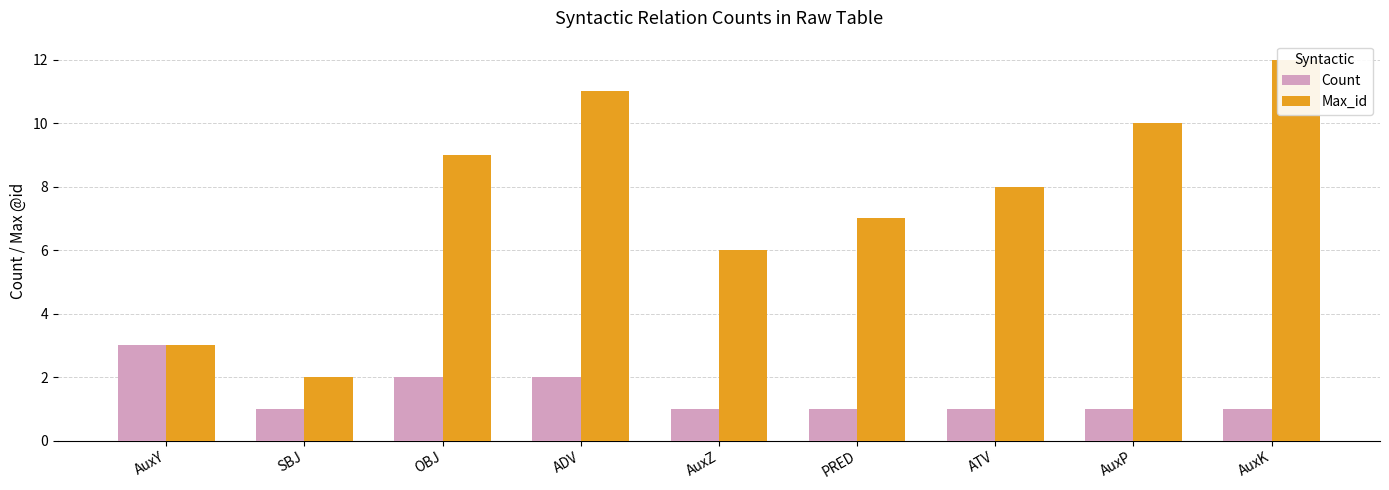

What is the label of the 9th bar from the left?

AuxK